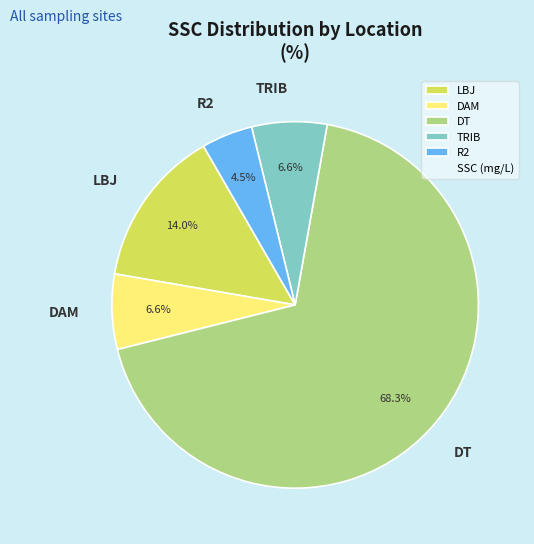

What is the total percentage of R2 and DT?

72.8%